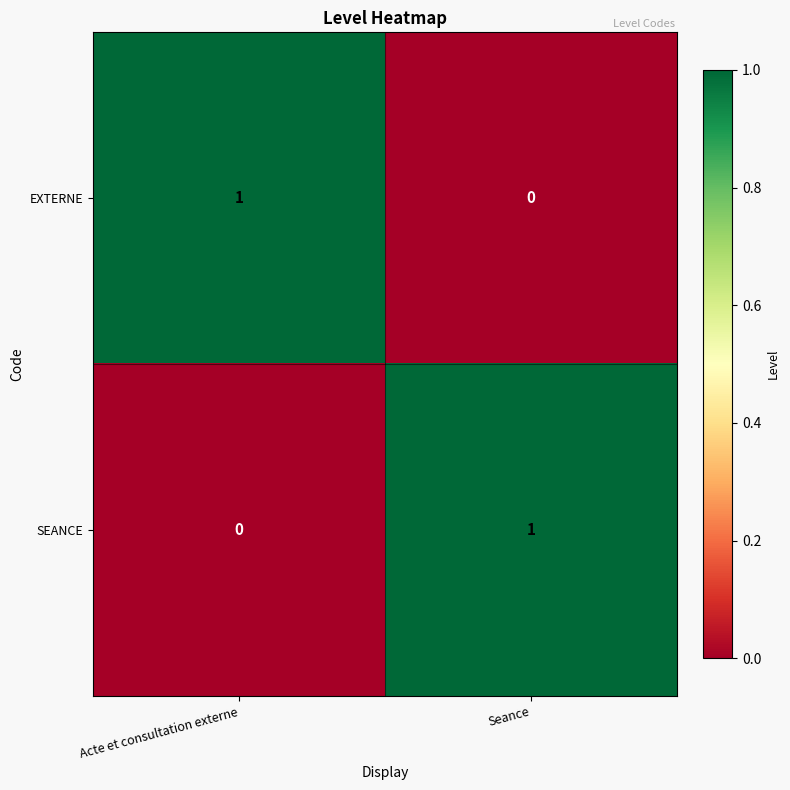

How many series are shown in this chart?

2